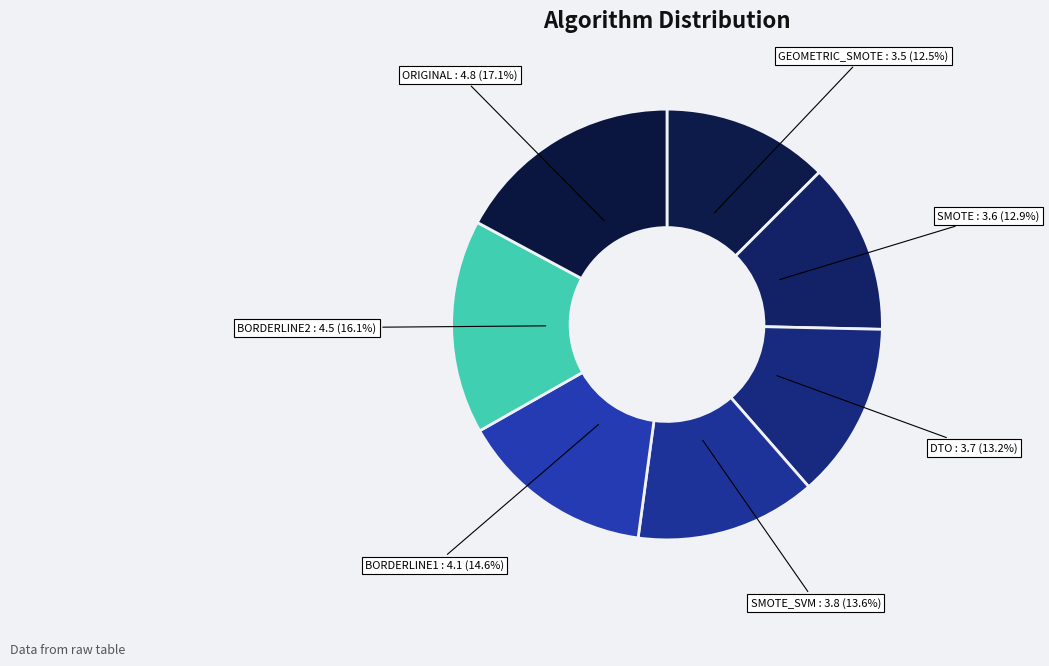

To the nearest percent, what is the difference between the SMOTE and BORDERLINE1 slice percentages?

2%